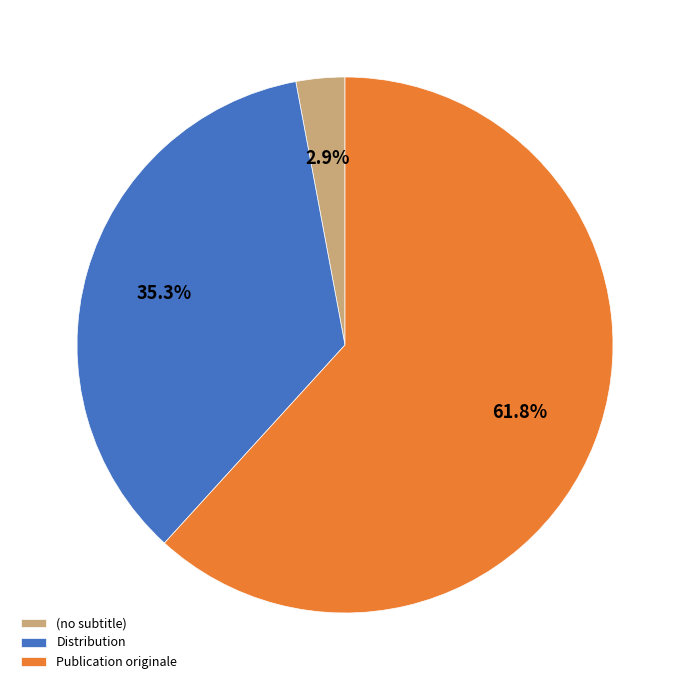

Do Publication originale and Distribution together represent more than half of the pie?

Yes